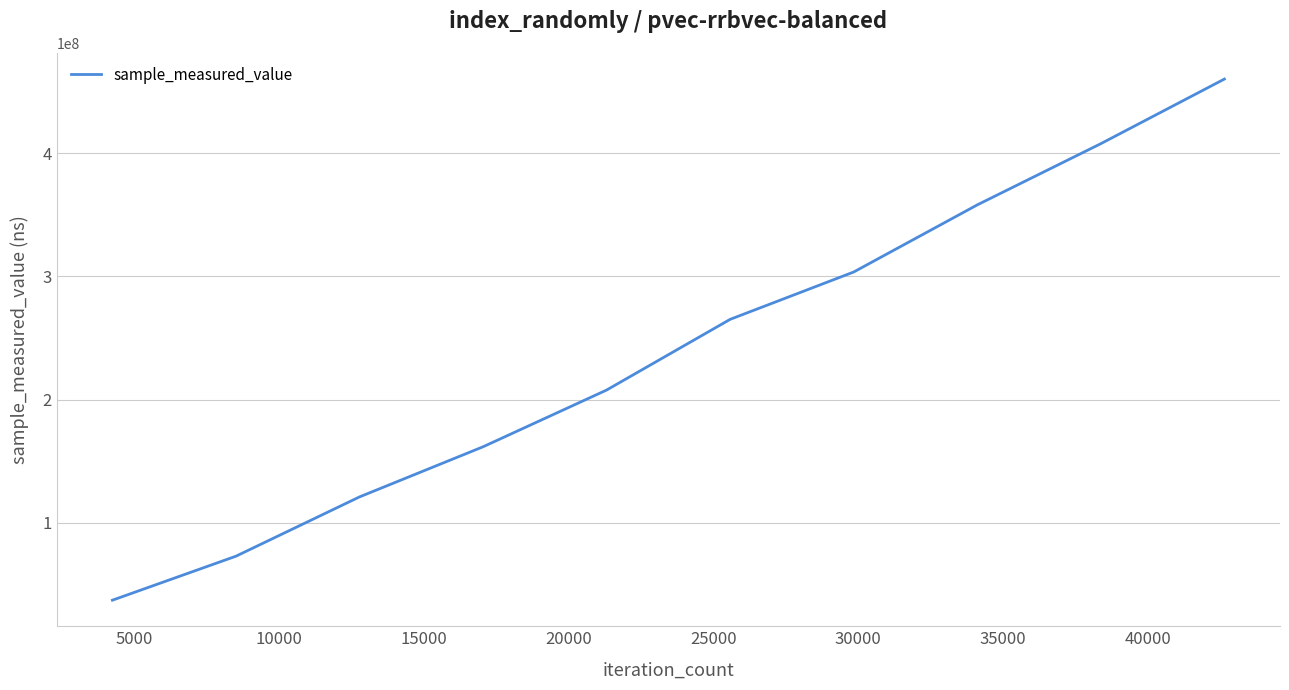

Reading left to right, transcribe all the data shown in this chart.

37141495	72855774	120991923	161674303	207732207	265128028	303553105	358036911	407723183	460165499